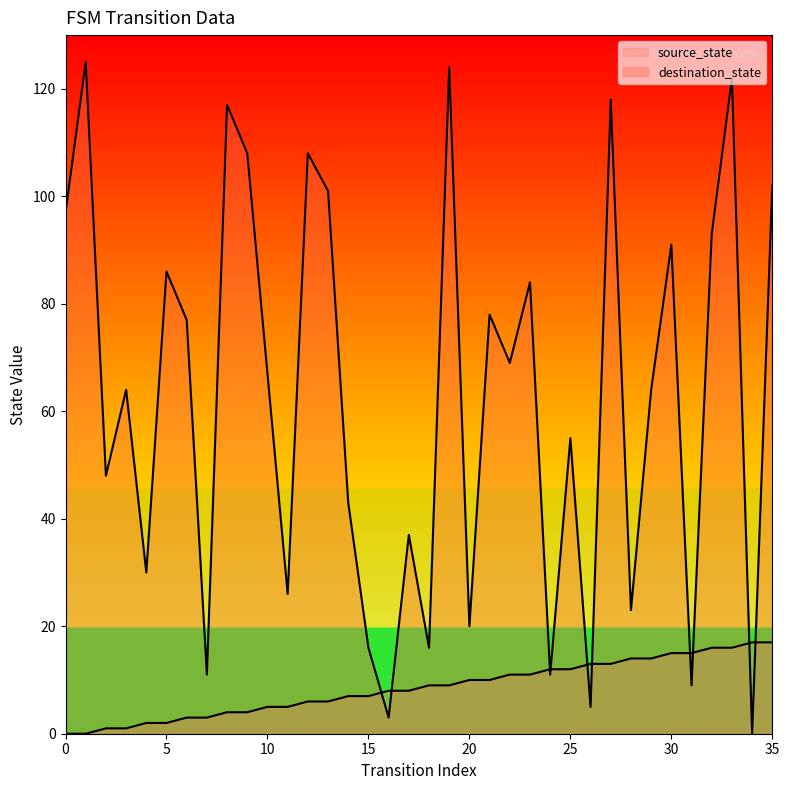

Reading left to right, list all the values displayed in this chart.

source_state: 0=0	1=0	2=1	3=1	4=2	5=2	6=3	7=3	8=4	9=4	10=5	11=5	12=6	13=6	14=7	15=7	16=8	17=8	18=9	19=9	20=10	21=10	22=11	23=11	24=12	25=12	26=13	27=13	28=14	29=14	30=15	31=15	32=16	33=16	34=17	35=17
destination_state: 0=97	1=125	2=48	3=64	4=30	5=86	6=77	7=11	8=117	9=108	10=67	11=26	12=108	13=101	14=43	15=16	16=3	17=37	18=16	19=124	20=20	21=78	22=69	23=84	24=11	25=55	26=5	27=118	28=23	29=64	30=91	31=9	32=93	33=122	34=0	35=102